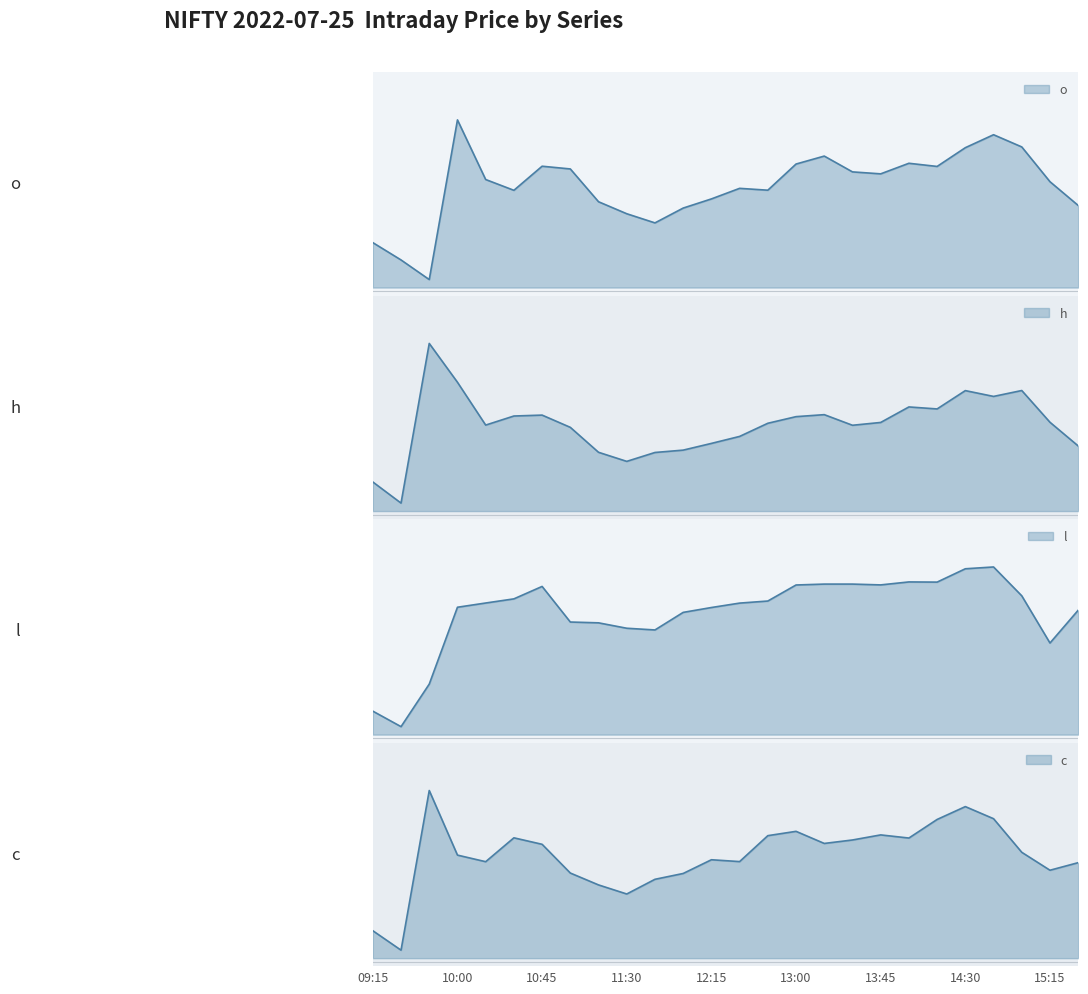

What are all the series names shown in the legend?

o, h, l, c